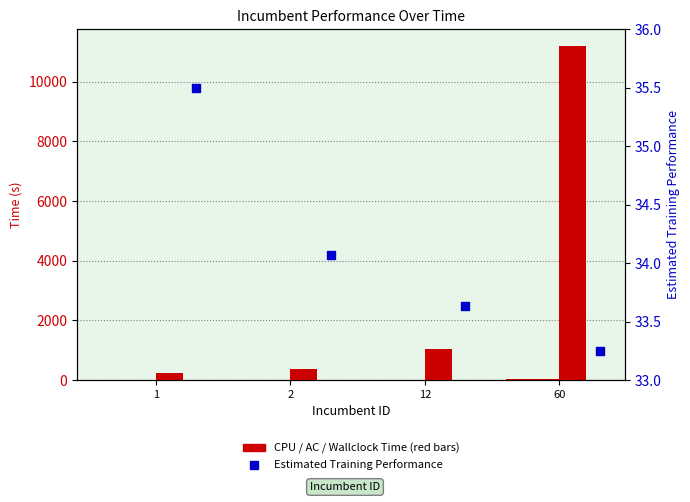

Is the value of CPU Time Used at 12 greater than the value of Wallclock Time at 1?

No